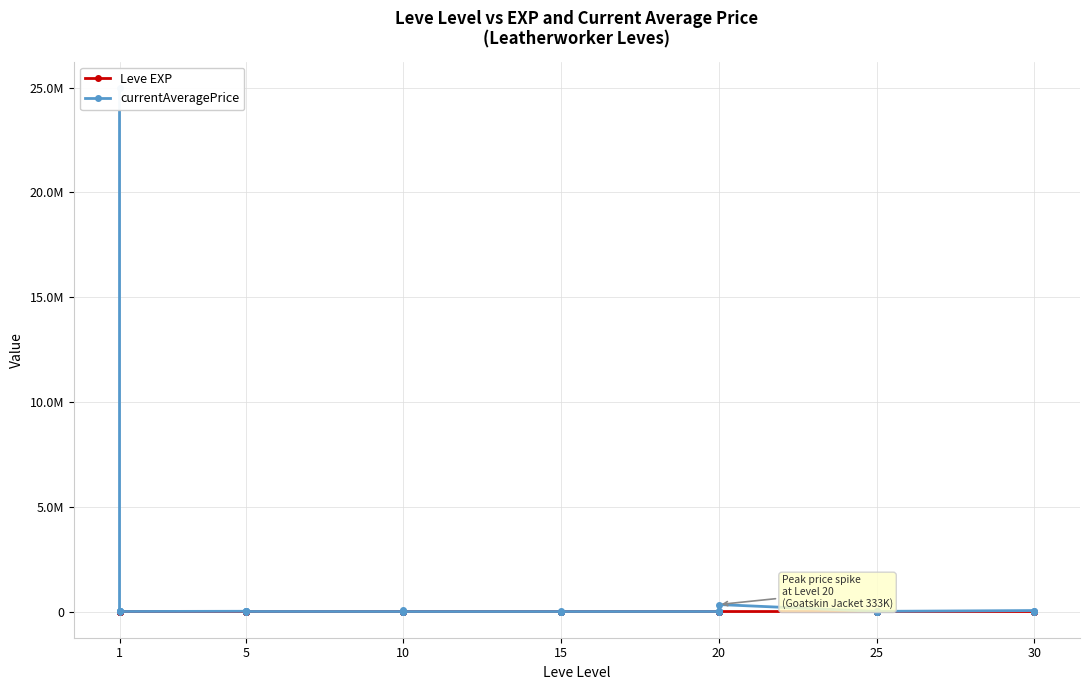

Which series has the largest total across all categories?

currentAveragePrice